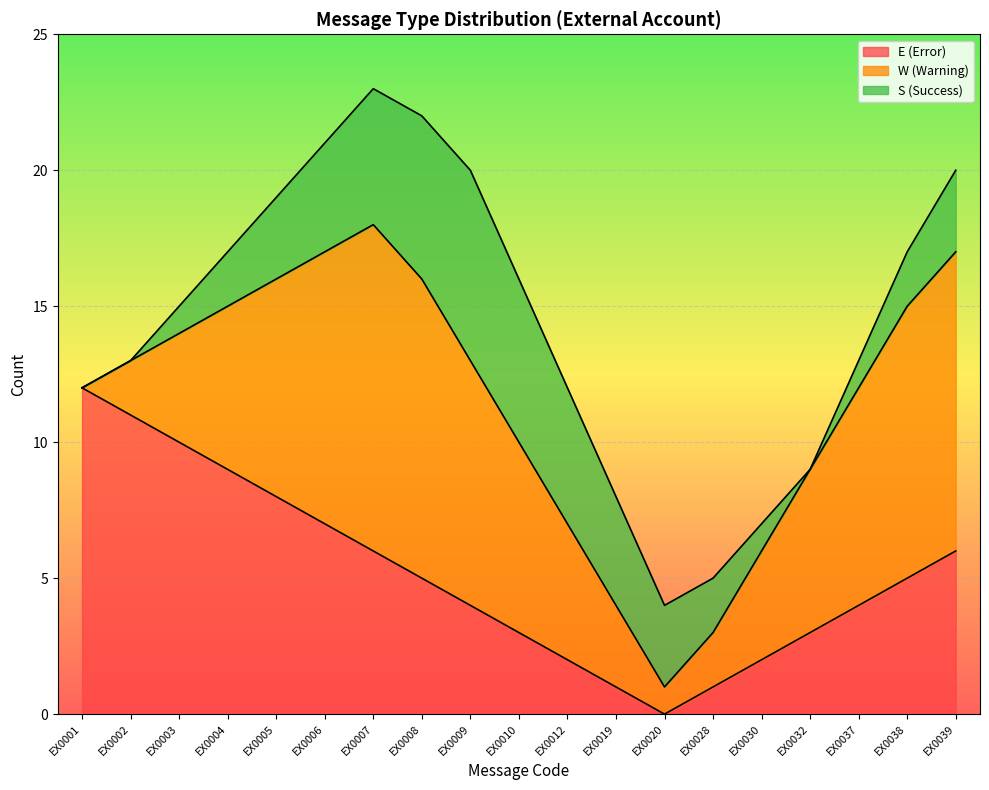

How many data points in S (Success) are above 3?

7